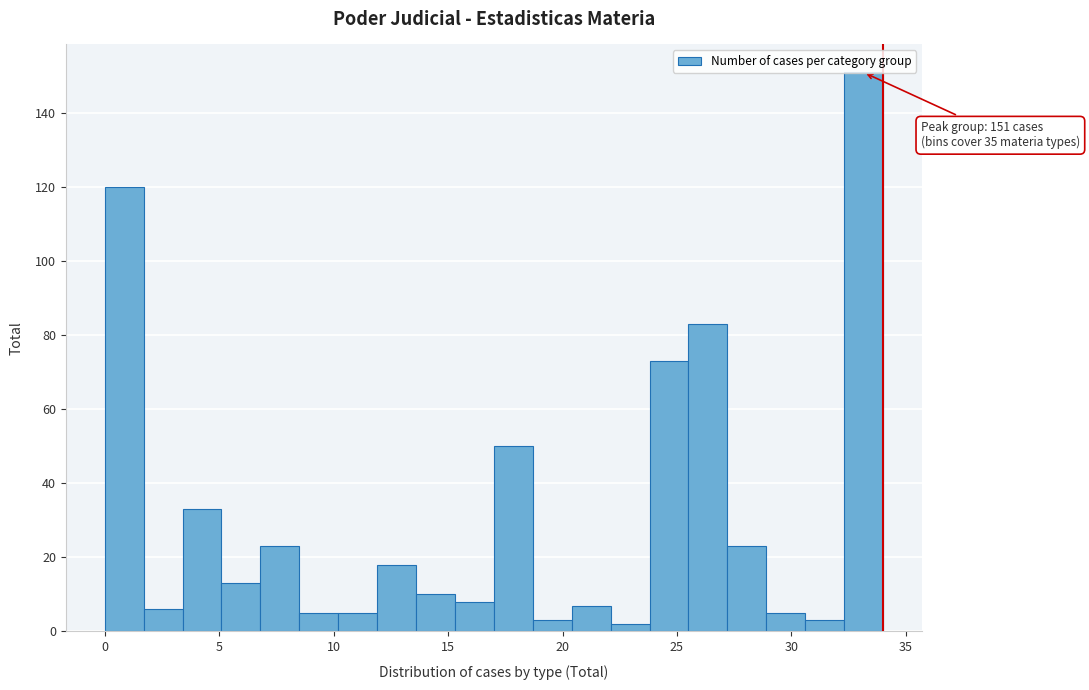

Around what value on the x-axis is the tallest bar? Give the approximate position of its centre, as read against the axis.

33.0